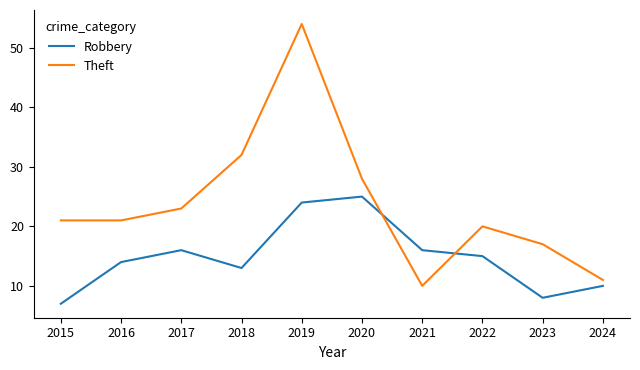

Which series changed the most between 2021 and 2022?

Theft